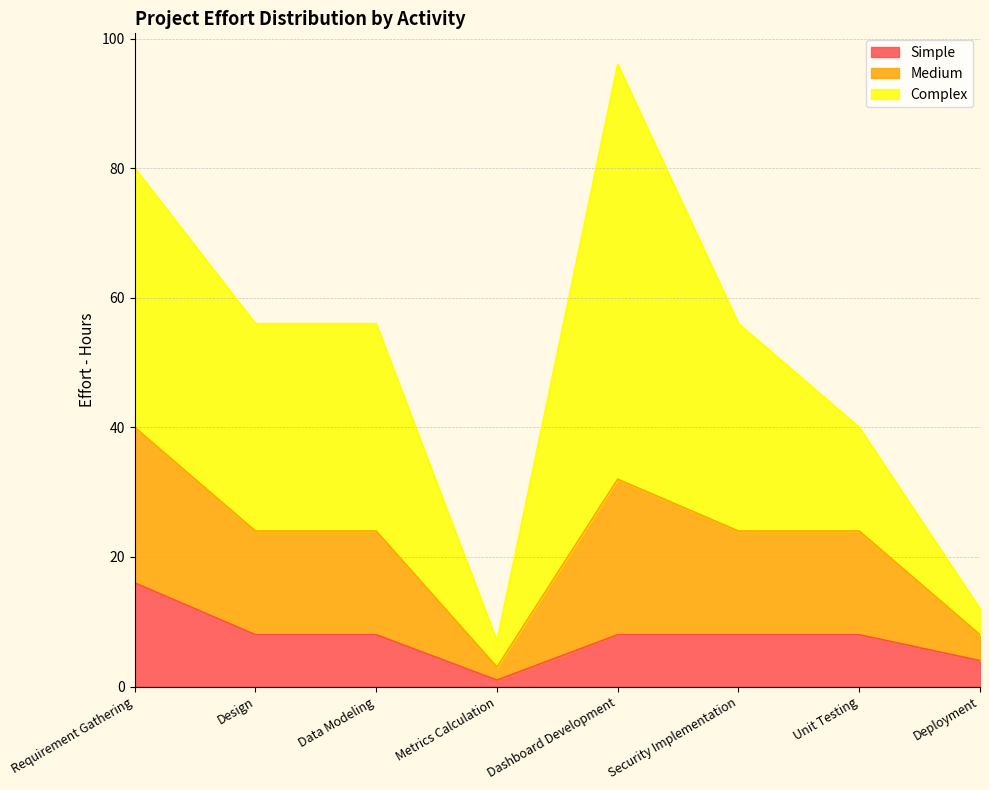

True or false: Medium and Simple cross at least once.

False